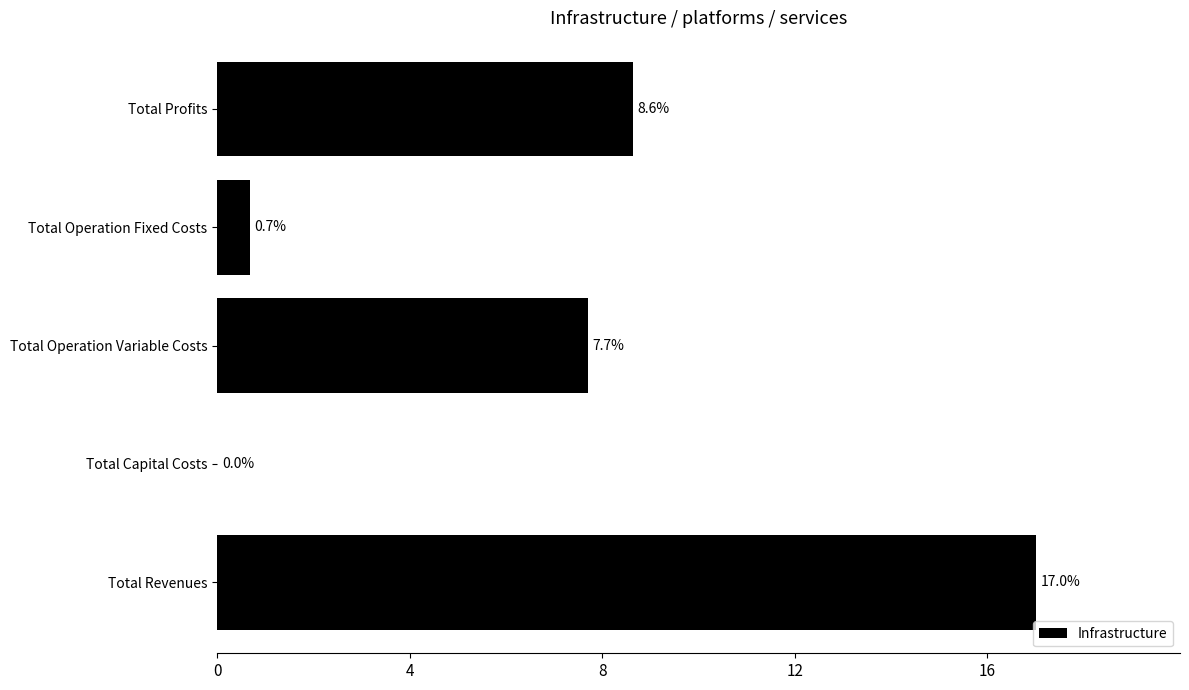

What is the sum of all values?

34.0